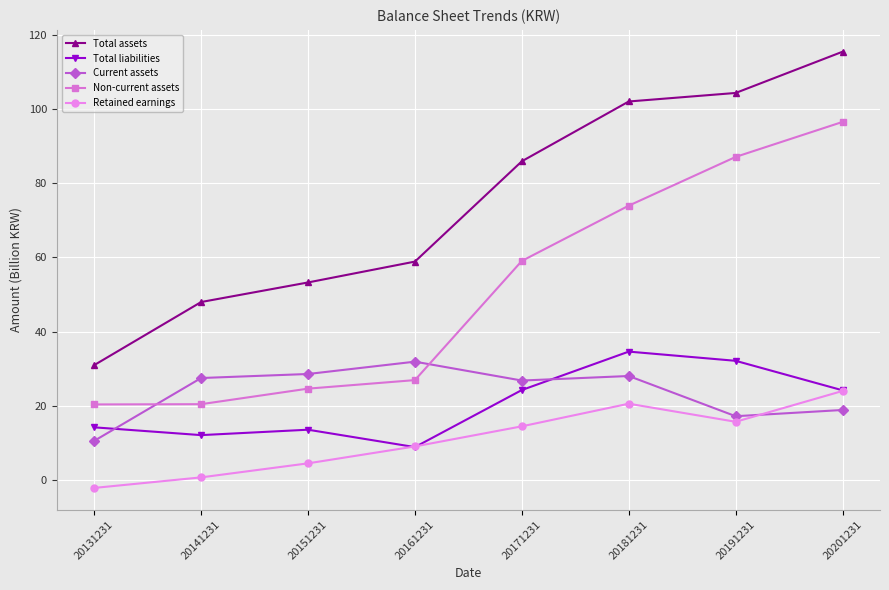

What value does the Total assets series have at 20181231?

102.0